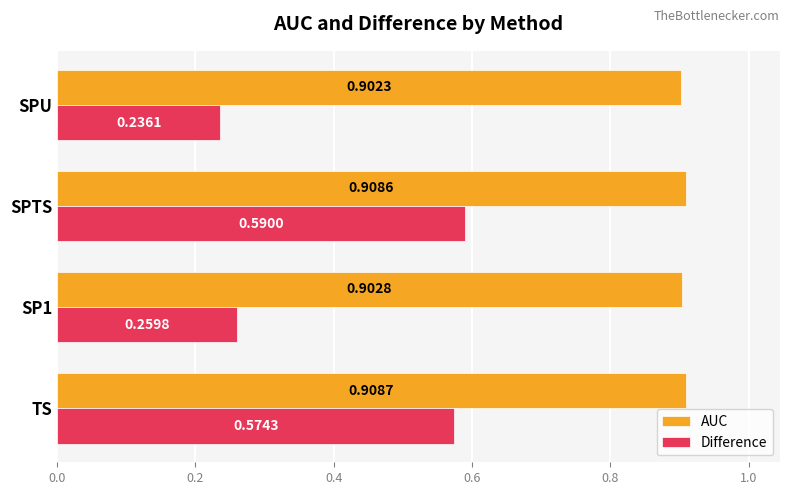

Which series changed the most between SP1 and SPU?

Difference